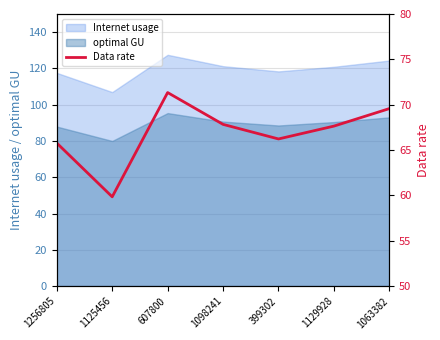

Reading right to left, extract all data points from this chart.

69.6	67.6	66.2	67.8	71.3	59.8	65.8